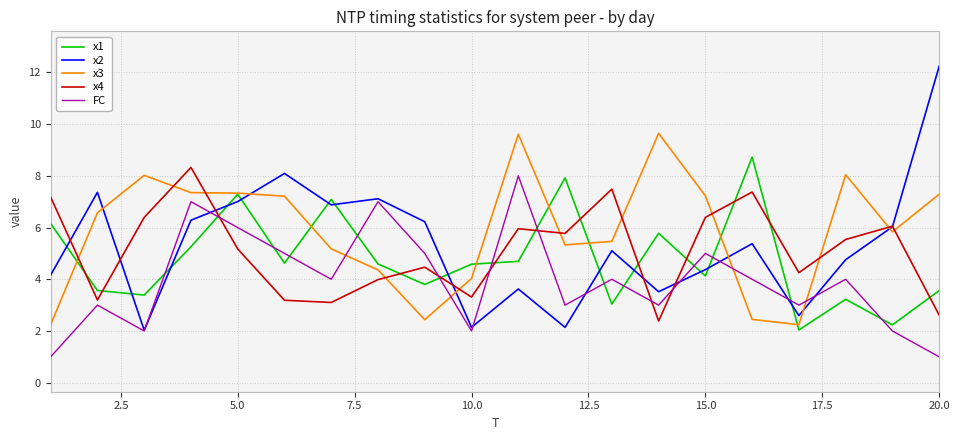

What are all the series names shown in the legend?

x1, x2, x3, x4, FC